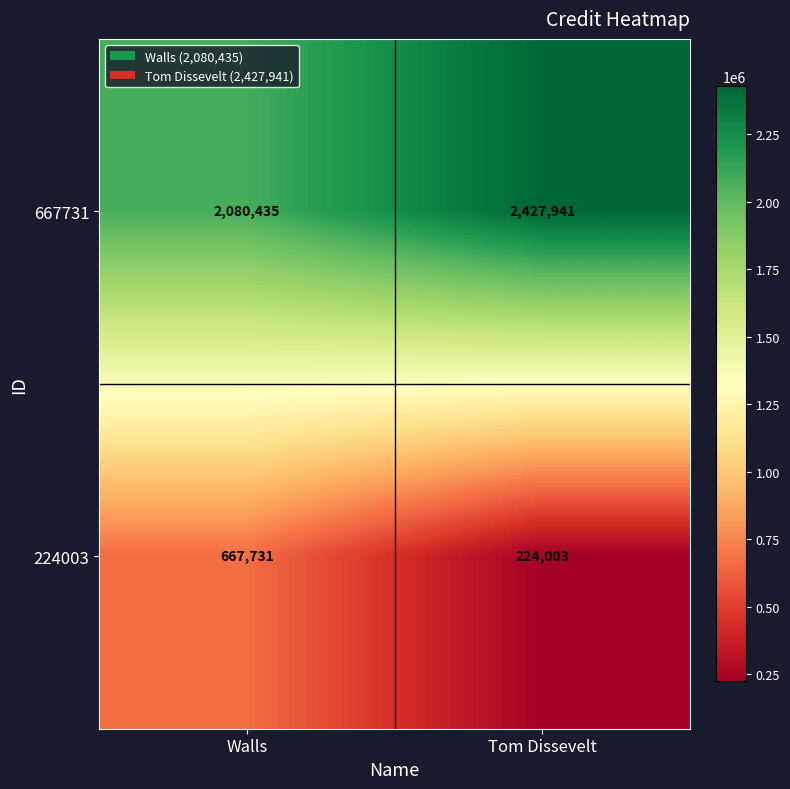

What is the average value of the 224003 series?

445867